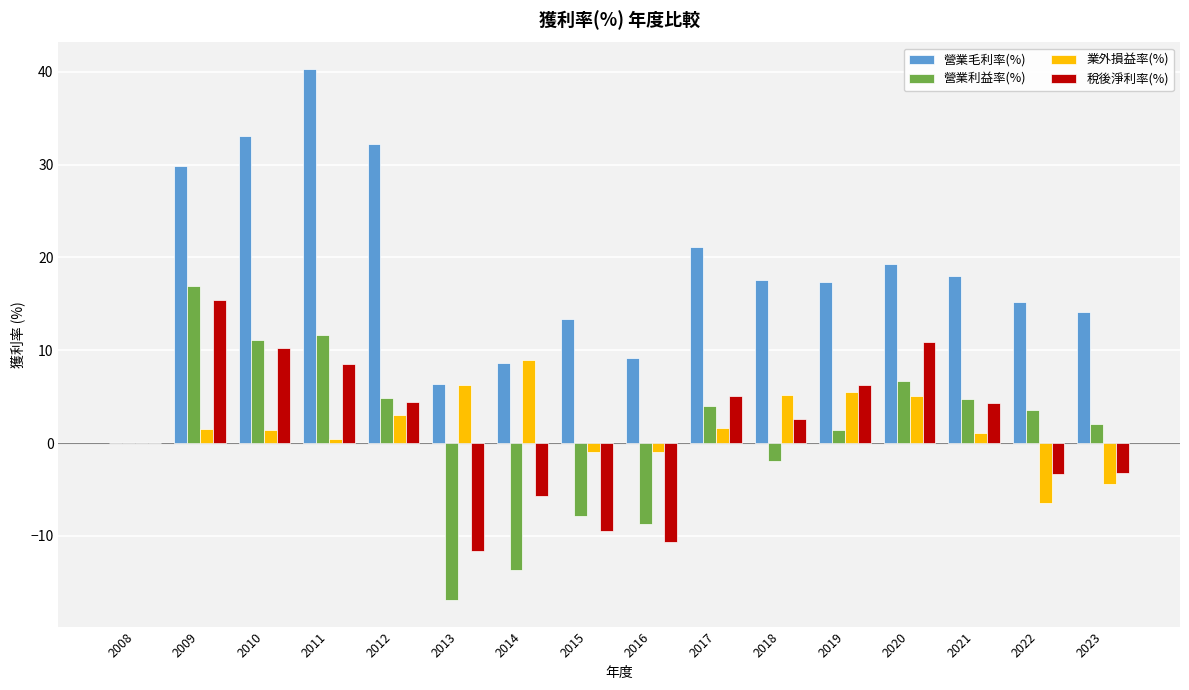

At which label does 營業毛利率(%) reach its peak?

2011